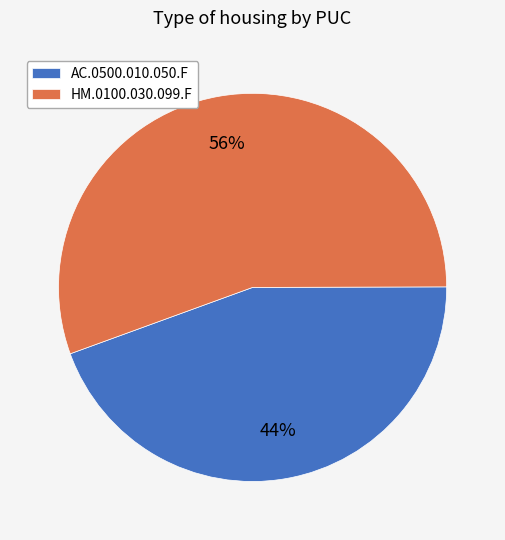

Is the sum of AC.0500.010.050.F and HM.0100.030.099.F greater than half?

Yes